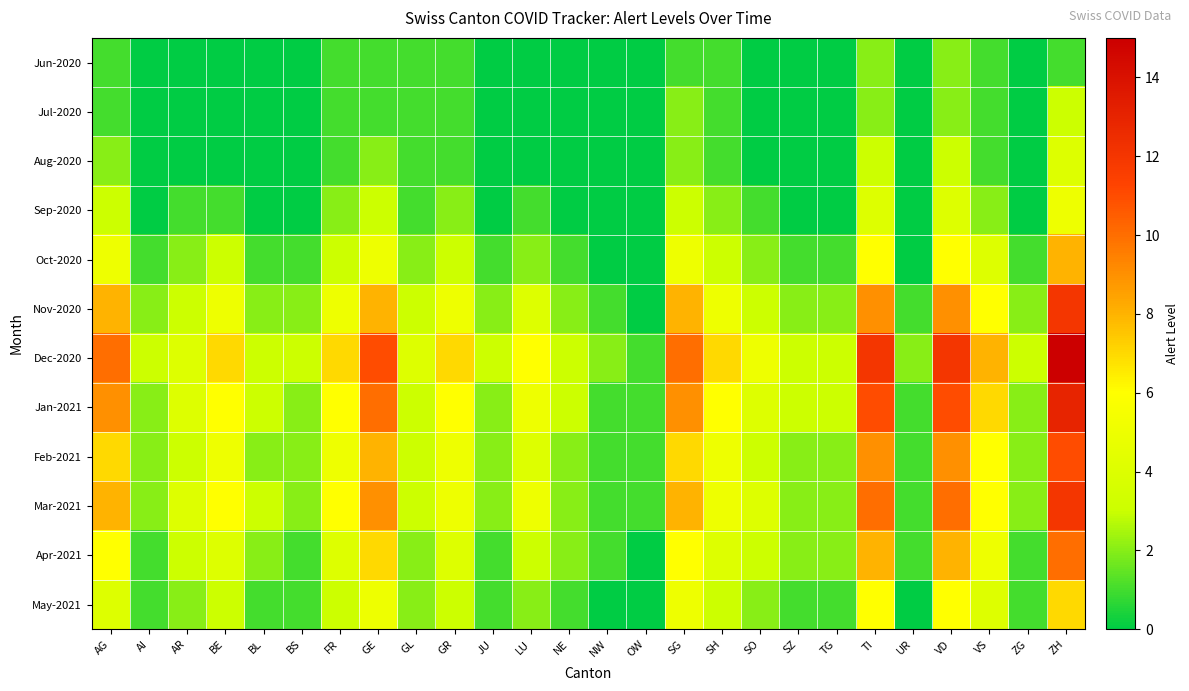

Reading left to right, list all the values displayed in this chart.

Jun-2020: AG=1	AI=0	AR=0	BE=0	BL=0	BS=0	FR=1	GE=1	GL=1	GR=1	JU=0	LU=0	NE=0	NW=0	OW=0	SG=1	SH=1	SO=0	SZ=0	TG=0	TI=2	UR=0	VD=2	VS=1	ZG=0	ZH=1
Jul-2020: AG=1	AI=0	AR=0	BE=0	BL=0	BS=0	FR=1	GE=1	GL=1	GR=1	JU=0	LU=0	NE=0	NW=0	OW=0	SG=2	SH=1	SO=0	SZ=0	TG=0	TI=2	UR=0	VD=2	VS=1	ZG=0	ZH=3
Aug-2020: AG=2	AI=0	AR=0	BE=0	BL=0	BS=0	FR=1	GE=2	GL=1	GR=1	JU=0	LU=0	NE=0	NW=0	OW=0	SG=2	SH=1	SO=0	SZ=0	TG=0	TI=3	UR=0	VD=3	VS=1	ZG=0	ZH=4
Sep-2020: AG=3	AI=0	AR=1	BE=1	BL=0	BS=0	FR=2	GE=3	GL=1	GR=2	JU=0	LU=1	NE=0	NW=0	OW=0	SG=3	SH=2	SO=1	SZ=0	TG=0	TI=4	UR=0	VD=4	VS=2	ZG=0	ZH=5
Oct-2020: AG=5	AI=1	AR=2	BE=3	BL=1	BS=1	FR=3	GE=5	GL=2	GR=3	JU=1	LU=2	NE=1	NW=0	OW=0	SG=5	SH=3	SO=2	SZ=1	TG=1	TI=6	UR=0	VD=6	VS=4	ZG=1	ZH=8
Nov-2020: AG=8	AI=2	AR=3	BE=5	BL=2	BS=2	FR=5	GE=8	GL=3	GR=5	JU=2	LU=4	NE=2	NW=1	OW=0	SG=8	SH=5	SO=3	SZ=2	TG=2	TI=9	UR=1	VD=9	VS=6	ZG=2	ZH=12
Dec-2020: AG=10	AI=3	AR=4	BE=7	BL=3	BS=3	FR=7	GE=11	GL=4	GR=7	JU=3	LU=6	NE=3	NW=2	OW=1	SG=10	SH=7	SO=5	SZ=3	TG=3	TI=12	UR=2	VD=12	VS=8	ZG=3	ZH=15
Jan-2021: AG=9	AI=2	AR=4	BE=6	BL=3	BS=2	FR=6	GE=10	GL=3	GR=6	JU=2	LU=5	NE=3	NW=1	OW=1	SG=9	SH=6	SO=4	SZ=3	TG=3	TI=11	UR=1	VD=11	VS=7	ZG=2	ZH=13
Feb-2021: AG=7	AI=2	AR=3	BE=5	BL=2	BS=2	FR=5	GE=8	GL=3	GR=5	JU=2	LU=4	NE=2	NW=1	OW=1	SG=7	SH=5	SO=3	SZ=2	TG=2	TI=9	UR=1	VD=9	VS=6	ZG=2	ZH=11
Mar-2021: AG=8	AI=2	AR=4	BE=6	BL=3	BS=2	FR=6	GE=9	GL=3	GR=5	JU=2	LU=5	NE=2	NW=1	OW=1	SG=8	SH=5	SO=4	SZ=2	TG=2	TI=10	UR=1	VD=10	VS=6	ZG=2	ZH=12
Apr-2021: AG=6	AI=1	AR=3	BE=4	BL=2	BS=1	FR=4	GE=7	GL=2	GR=4	JU=1	LU=3	NE=2	NW=1	OW=0	SG=6	SH=4	SO=3	SZ=2	TG=2	TI=8	UR=1	VD=8	VS=5	ZG=1	ZH=10
May-2021: AG=4	AI=1	AR=2	BE=3	BL=1	BS=1	FR=3	GE=5	GL=2	GR=3	JU=1	LU=2	NE=1	NW=0	OW=0	SG=5	SH=3	SO=2	SZ=1	TG=1	TI=6	UR=0	VD=6	VS=4	ZG=1	ZH=7